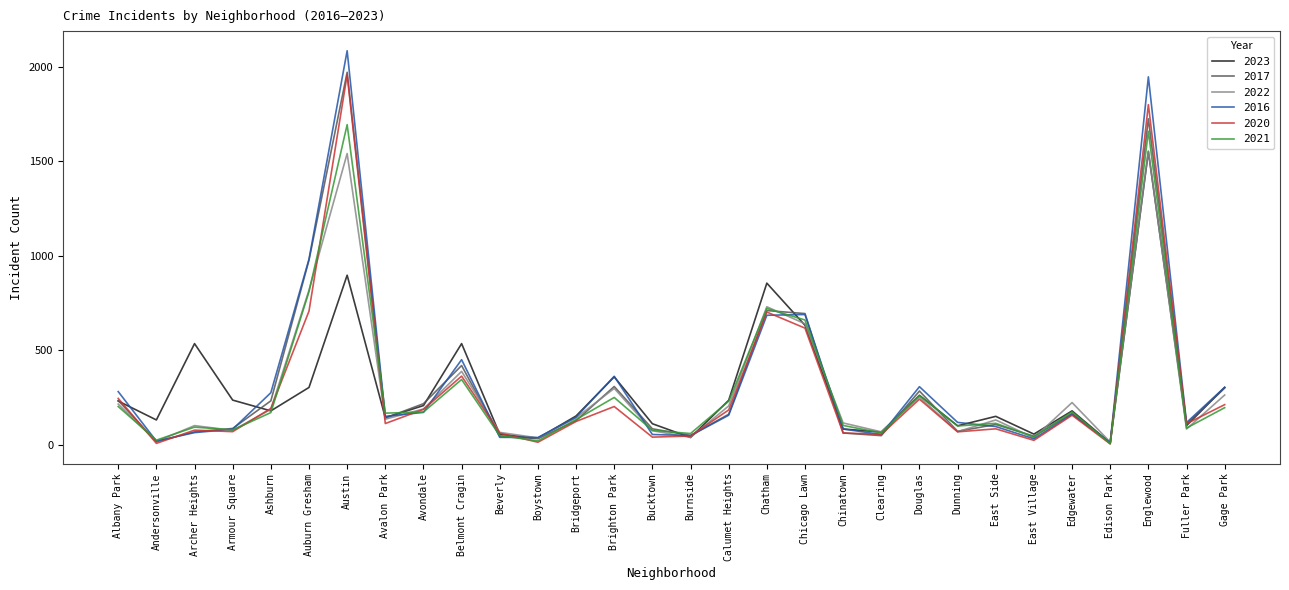

At which label does 2023 first exceed 180?

Albany Park